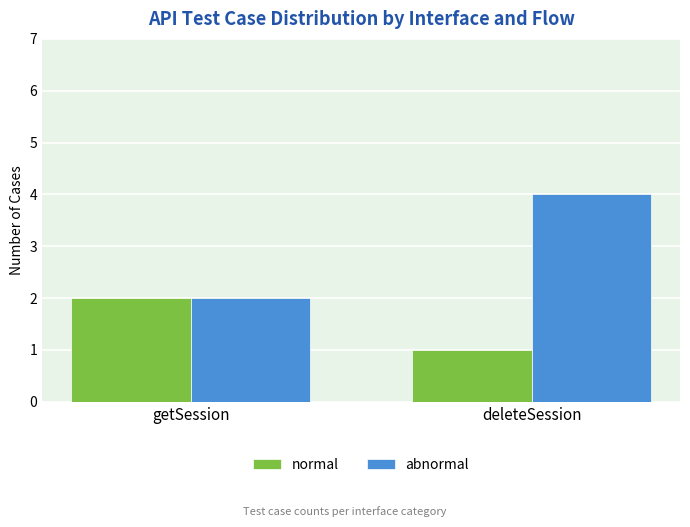

Which series has the largest range (max minus min)?

abnormal